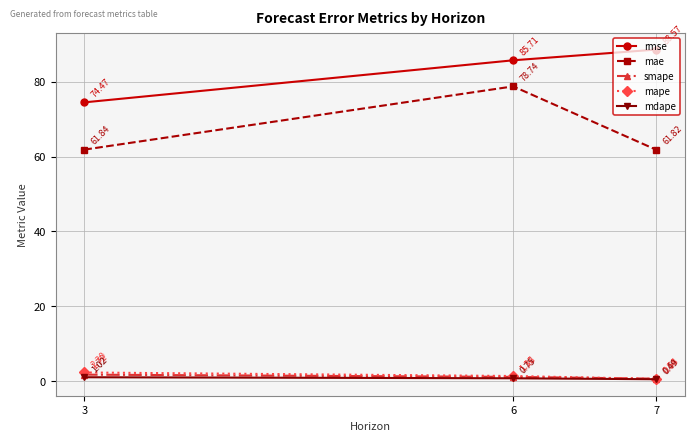

What is the average value of the mae series?

67.5